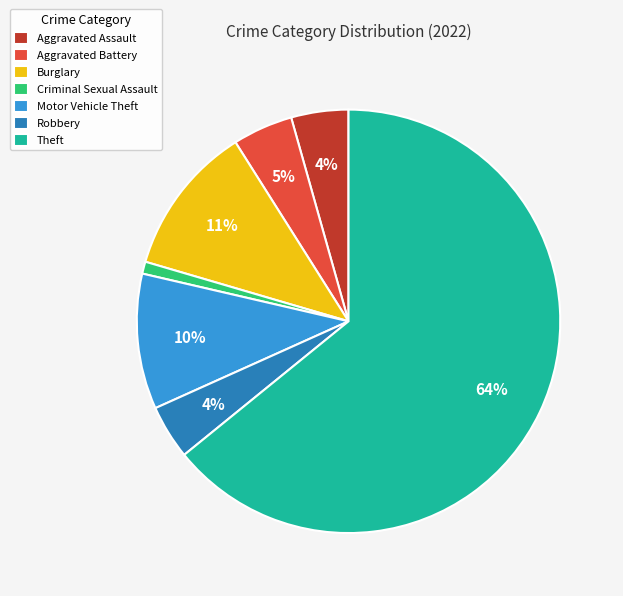

How many segments does this pie chart have?

7